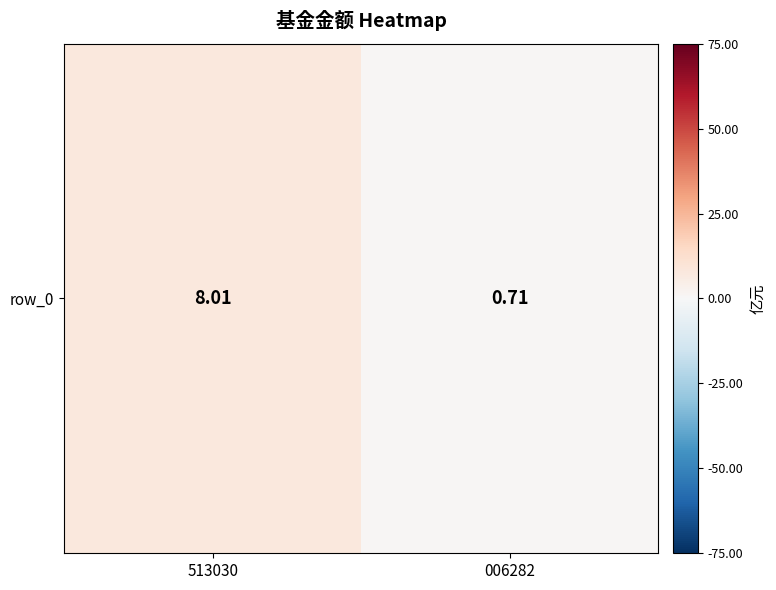

List the labels in order of value, smallest first.

006282, 513030